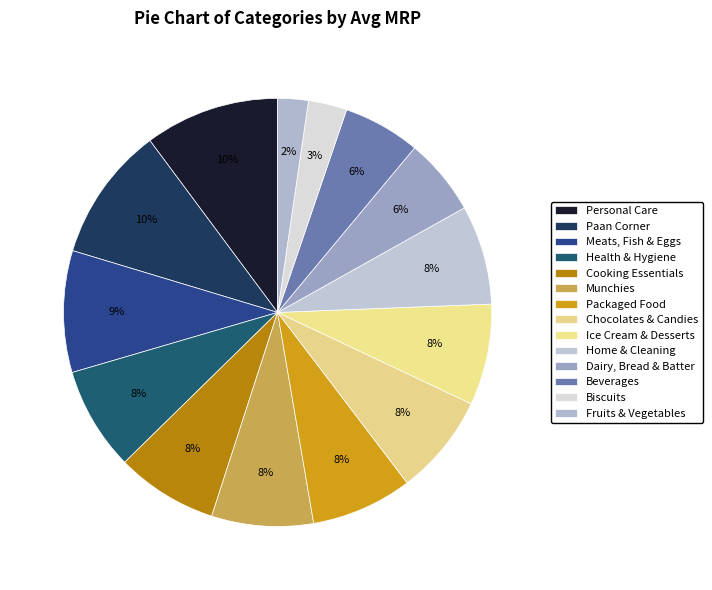

The Beverages slice represents 17% of the pie. True or false?

False